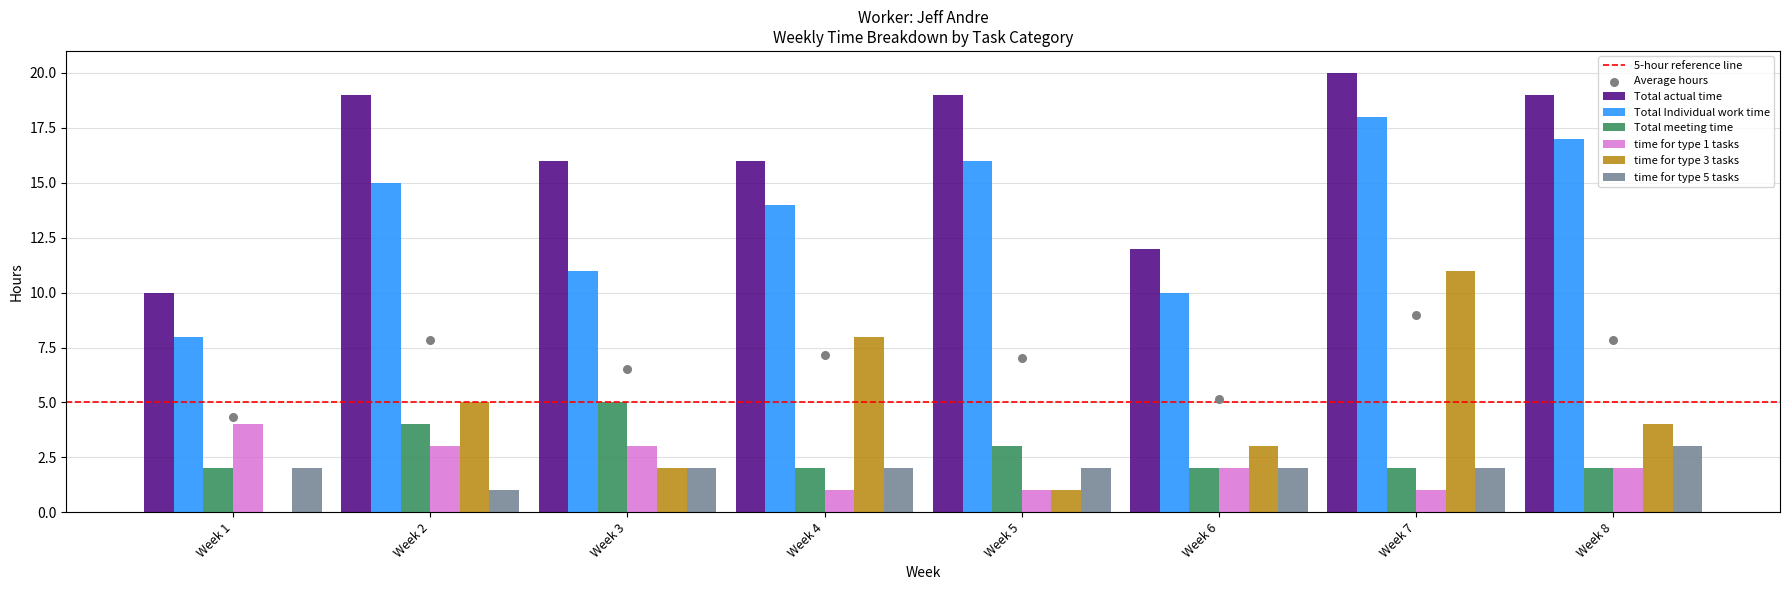

Which series contains the lowest Y value?

time for type 3 tasks